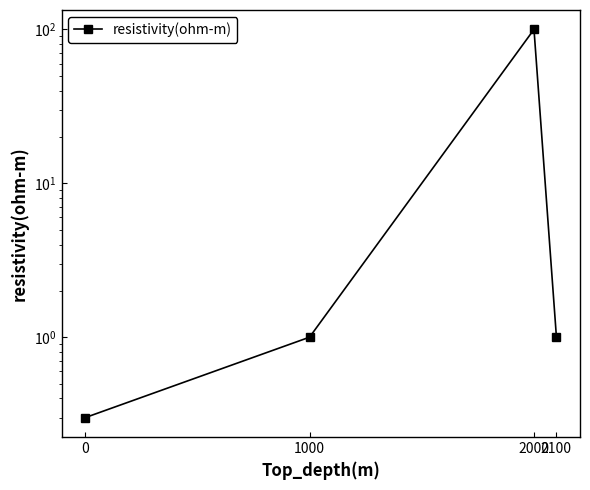

The value at 0 is 0.3. True or false?

True